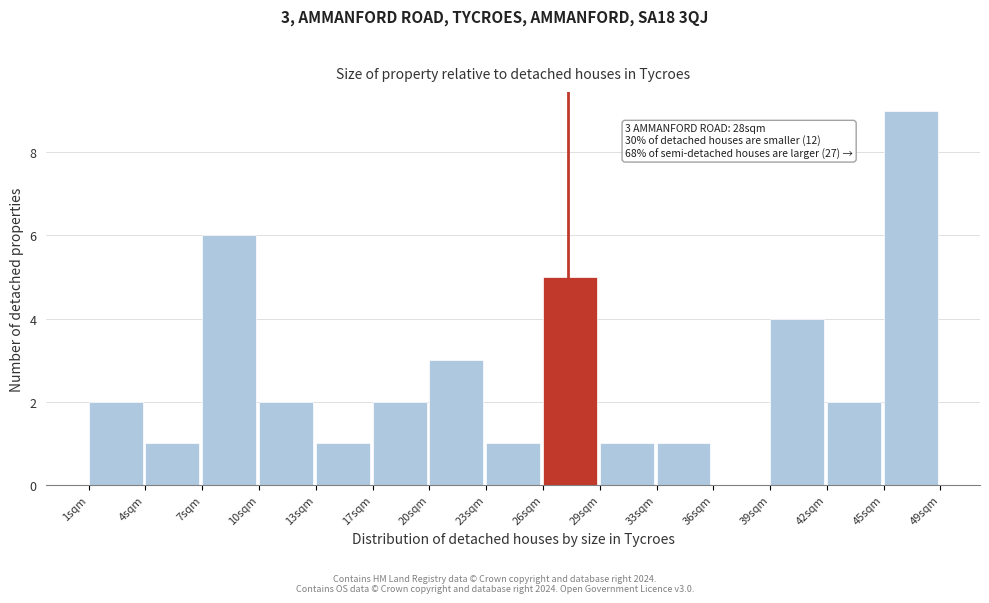

Reading left to right, list all the values displayed in this chart.

1sqm=2	4sqm=1	7sqm=6	10sqm=2	13sqm=1	17sqm=2	20sqm=3	23sqm=1	26sqm=5	29sqm=1	33sqm=1	36sqm=0	39sqm=4	42sqm=2	45sqm=9